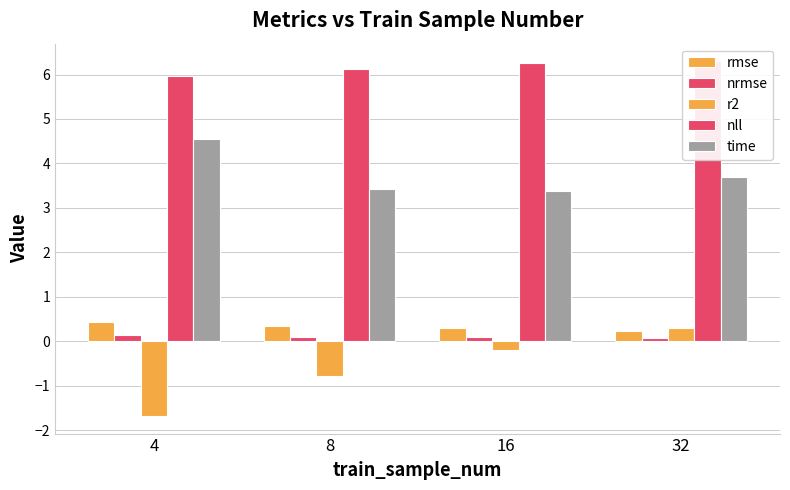

What value does the nll series have at 4?

6.0